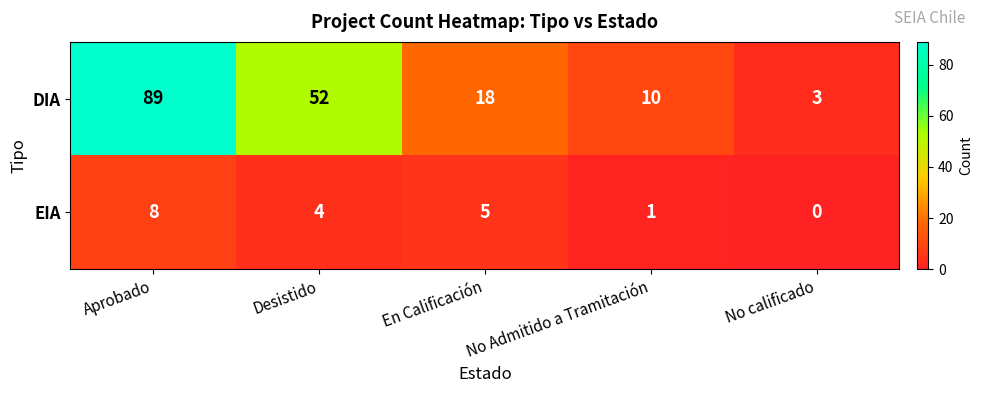

Rank the series at En Calificación from lowest to highest value.

EIA, DIA